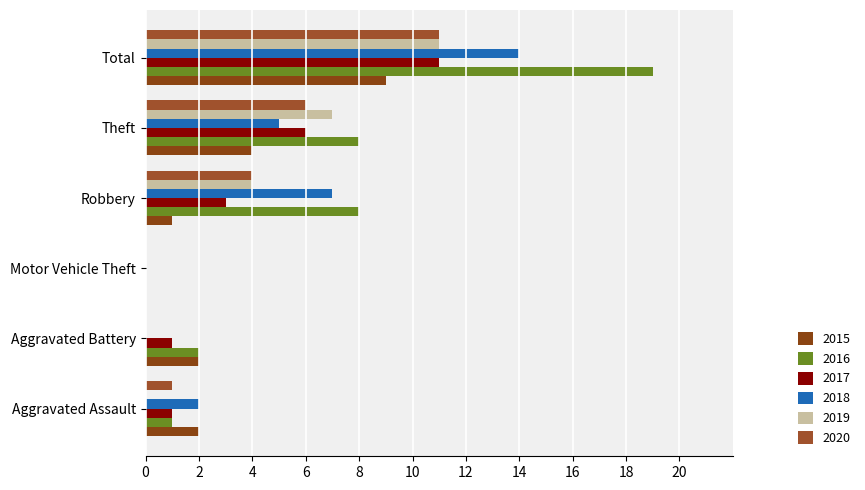

Rank the series by their maximum value, from lowest to highest.

2015, 2017, 2019, 2020, 2018, 2016